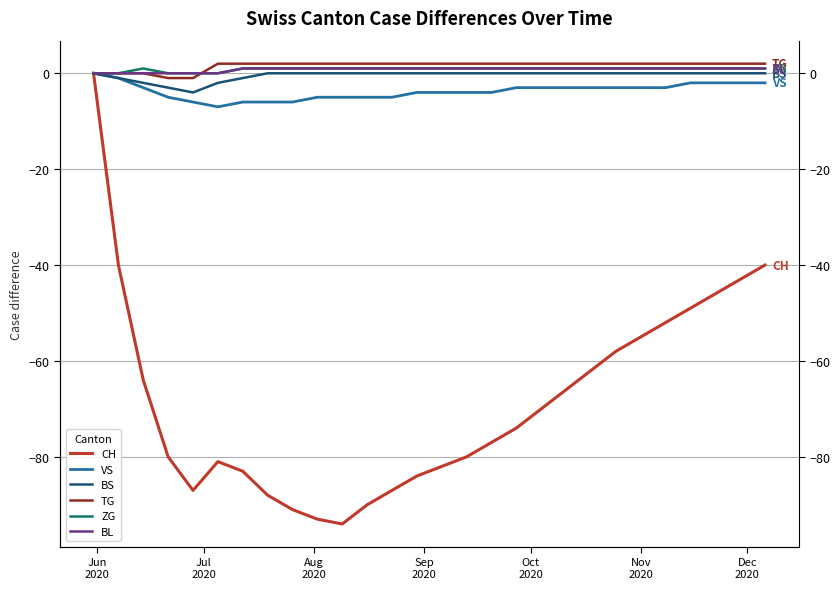

What are all the series names shown in the legend?

CH, VS, BS, TG, ZG, BL